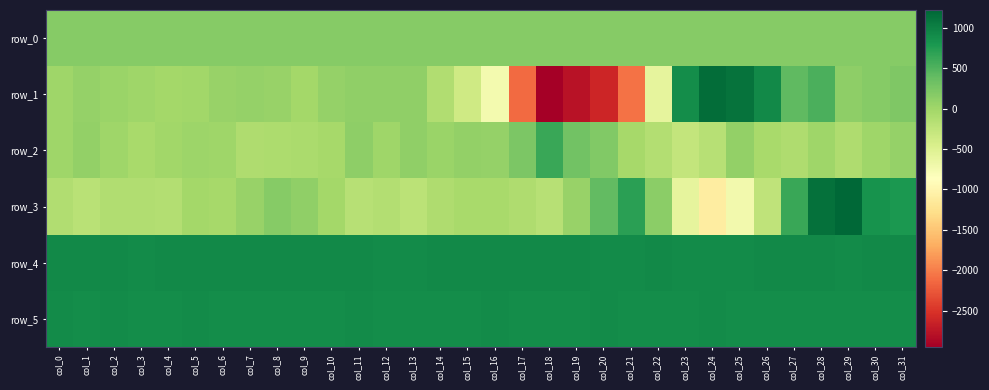

What is the difference between the row_1 values at col_15 and col_21?

1714.0